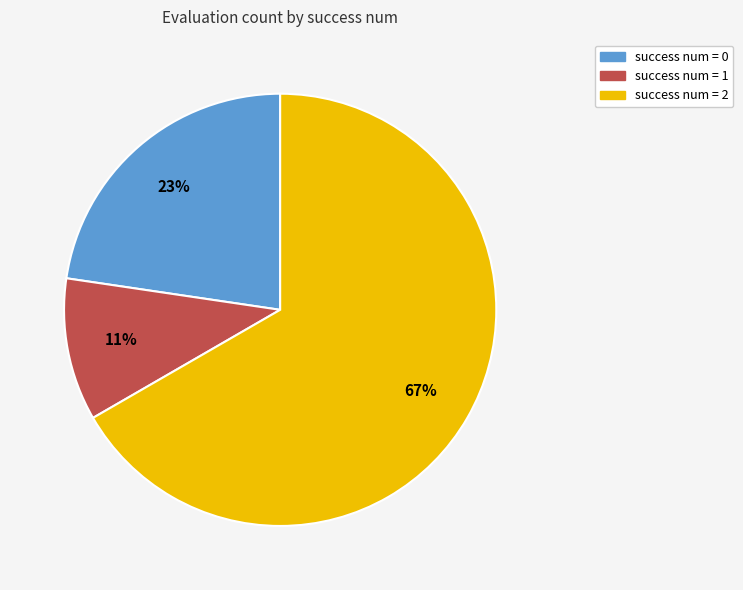

To the nearest percent, what is the average slice percentage?

33%